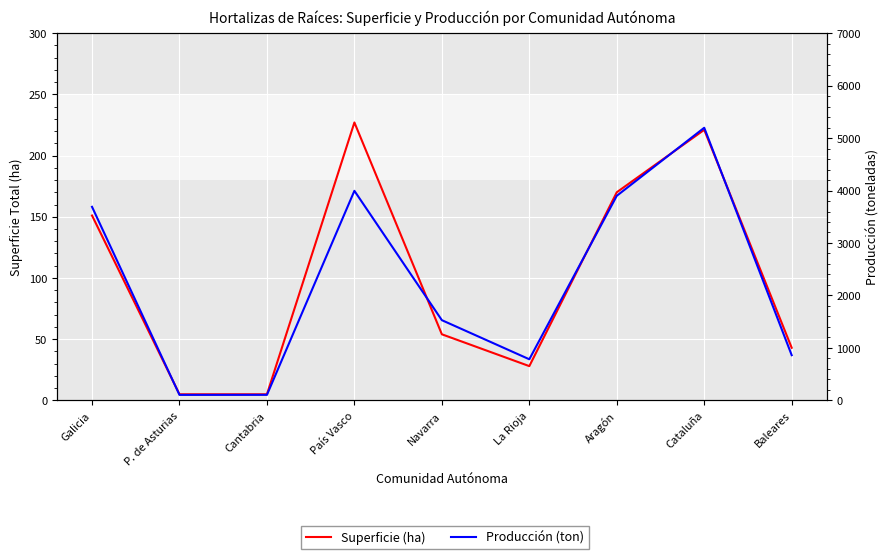

True or false: Superficie (ha) has a value of 76 at Baleares.

False